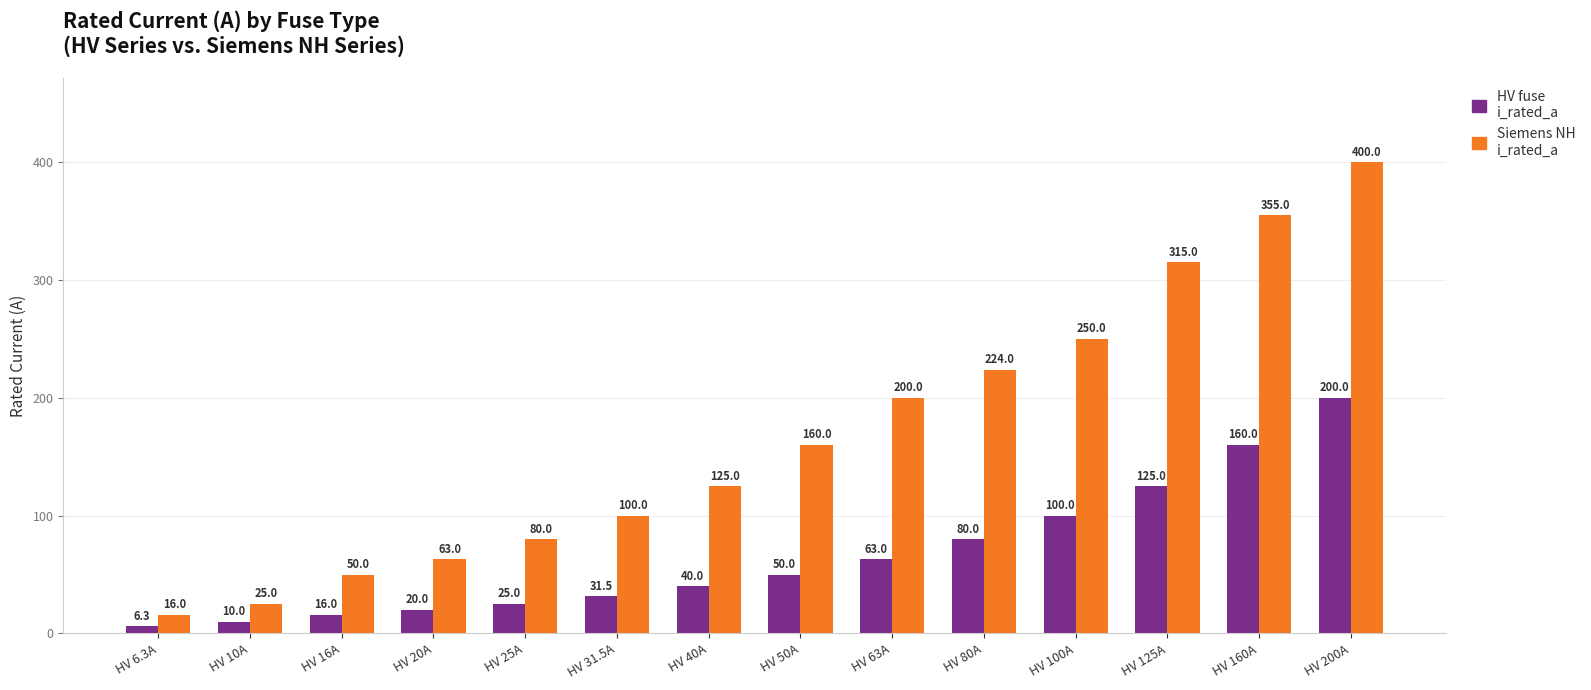

Rank the series at HV 31.5A from lowest to highest value.

HV fuse i_rated_a, Siemens NH i_rated_a